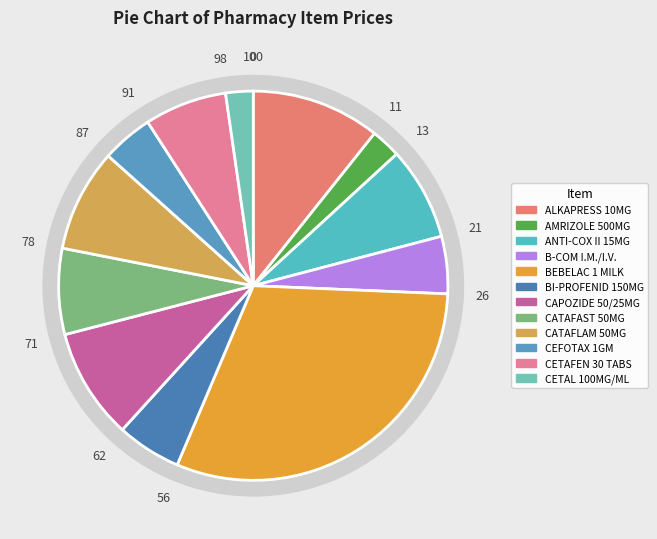

What percentage is the ALKAPRESS 10MG slice, to the nearest percent?

11%